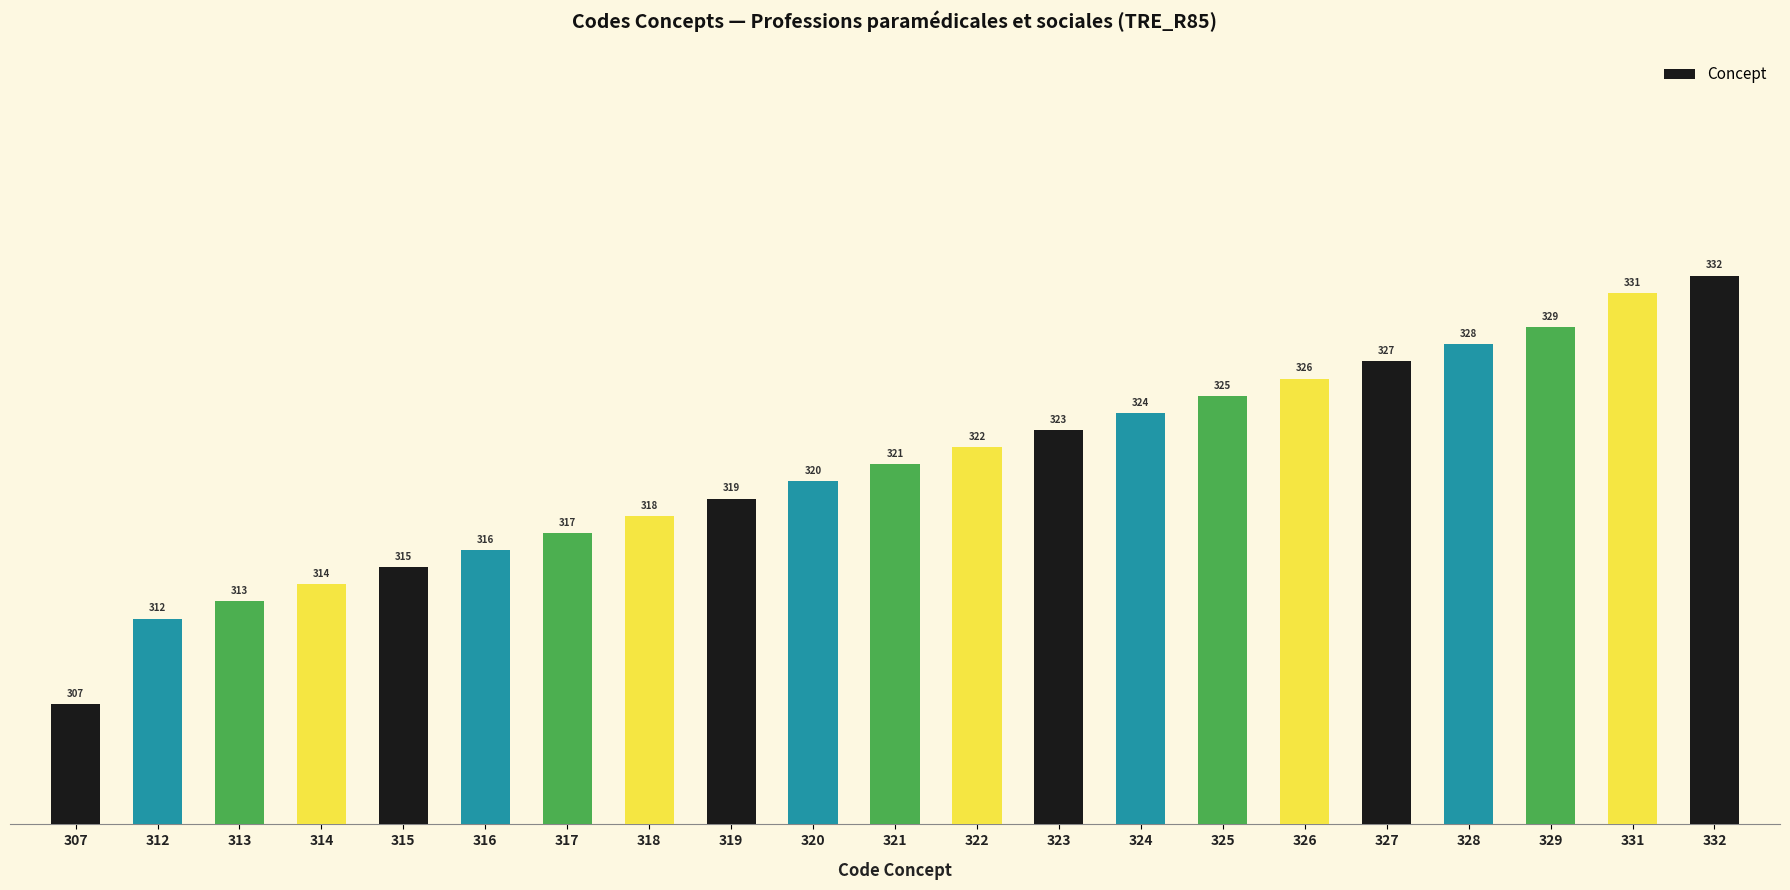

What is the change in value from 314 to 326?

+12